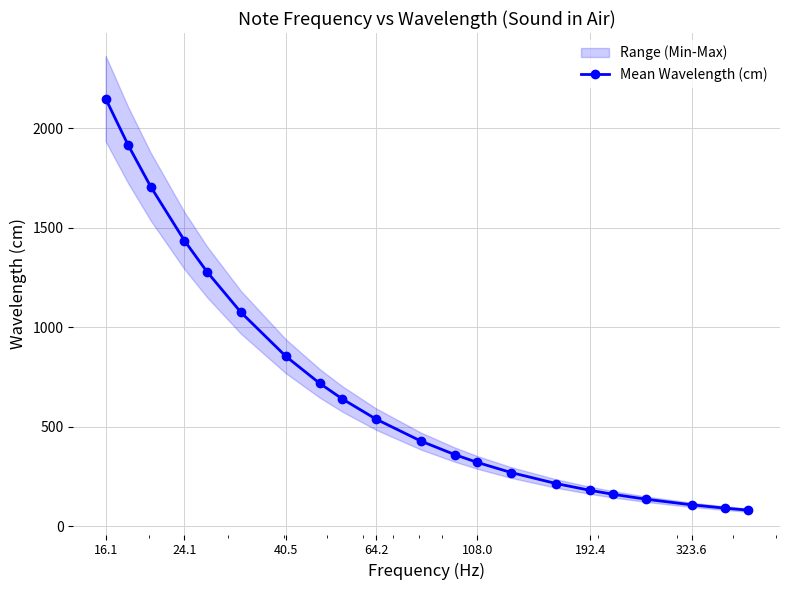

What is the value of the Mean Wavelength (cm) point at the 19th from the left?

106.6